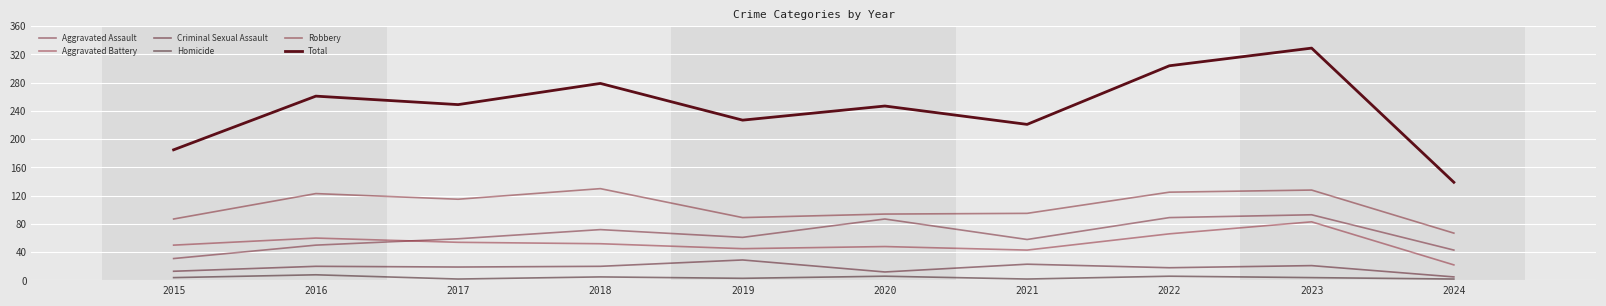

Which series has the largest total across all categories?

Total